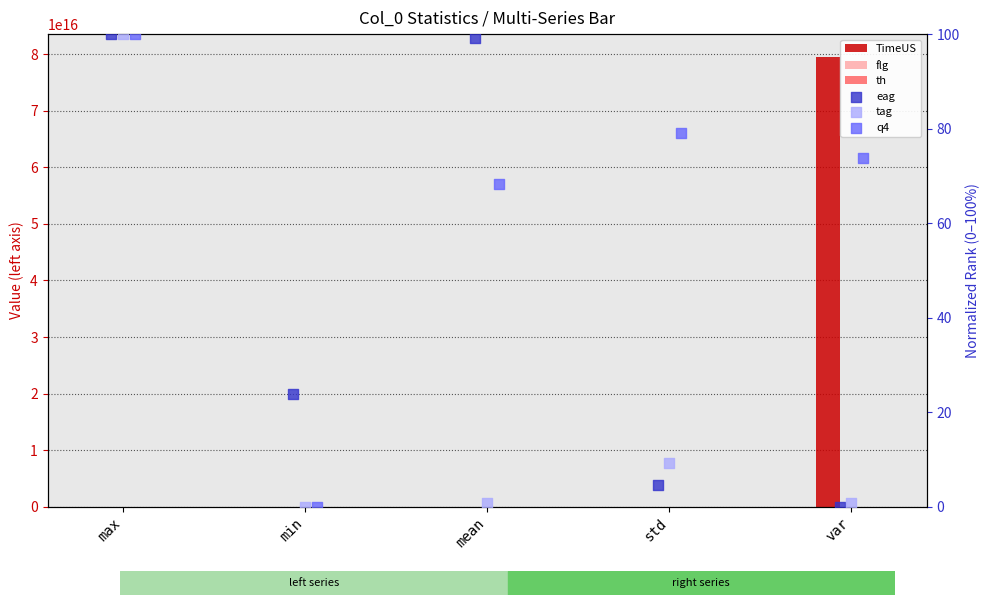

Is the value of th at max greater than the value of flg at var?

No